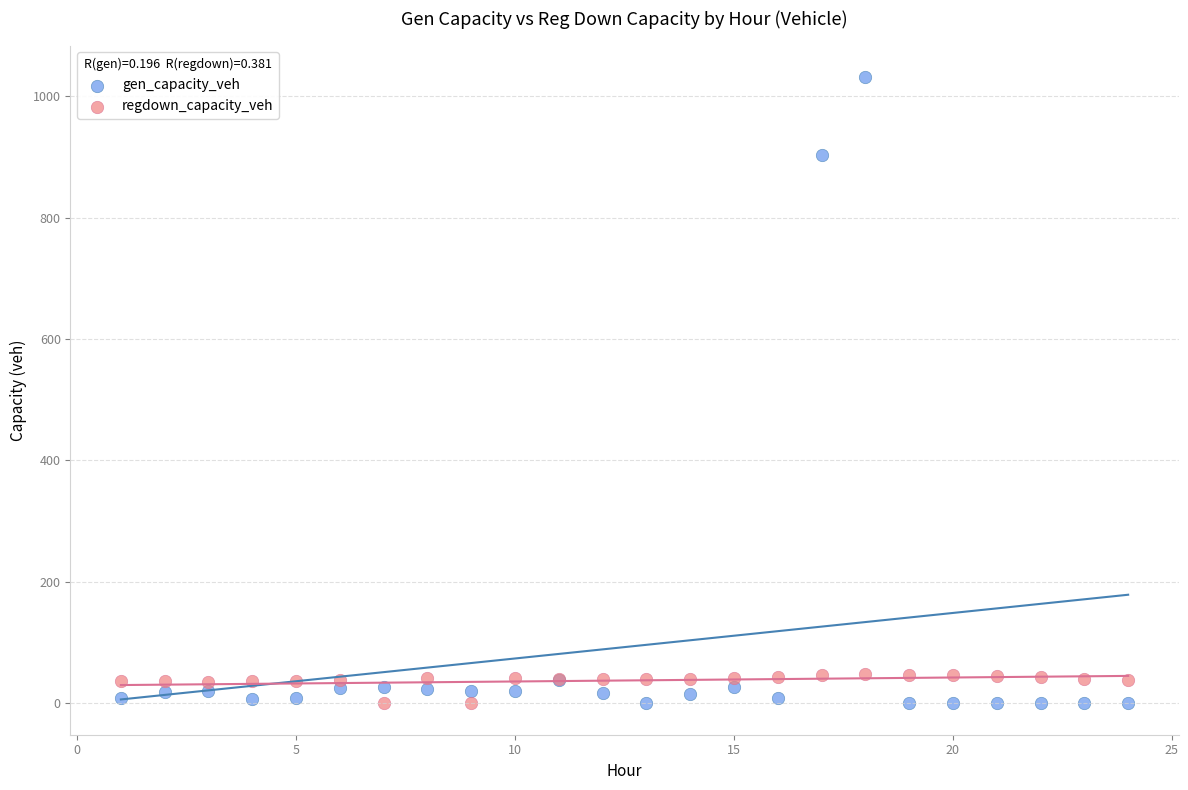

What is the X range (max minus min) for the scatter plot?

23.0